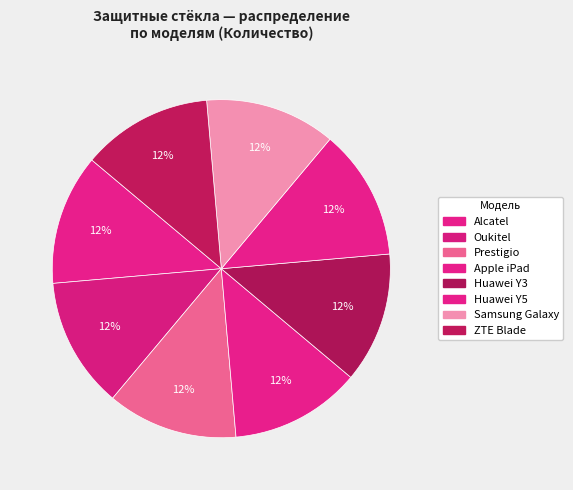

Count the number of slices in the pie.

8